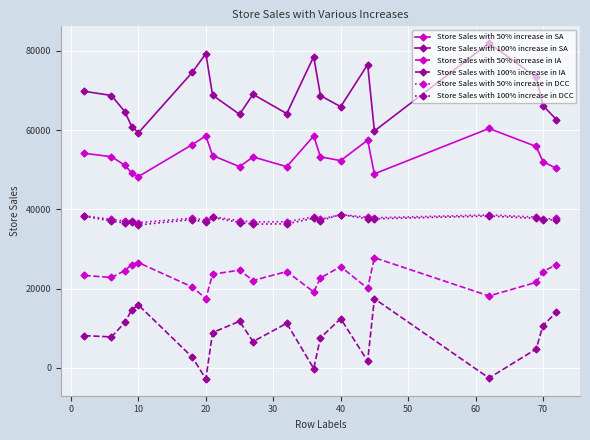

What is the minimum value shown in the chart?

-2770.3